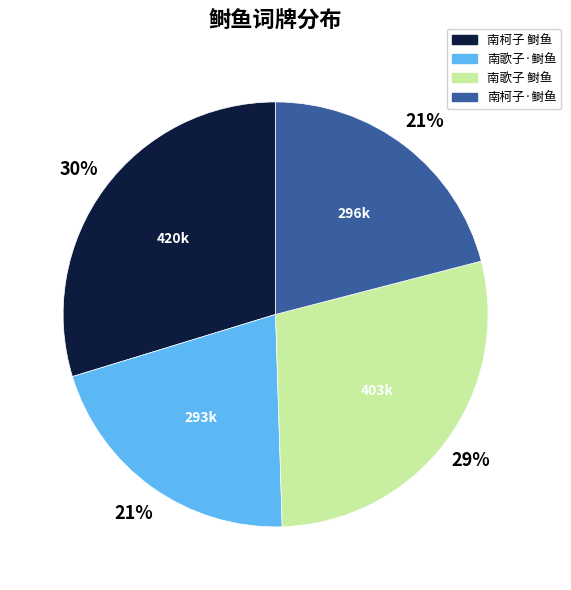

Between 南柯子·鲥鱼 and 南歌子 鲥鱼, which is larger?

南歌子 鲥鱼